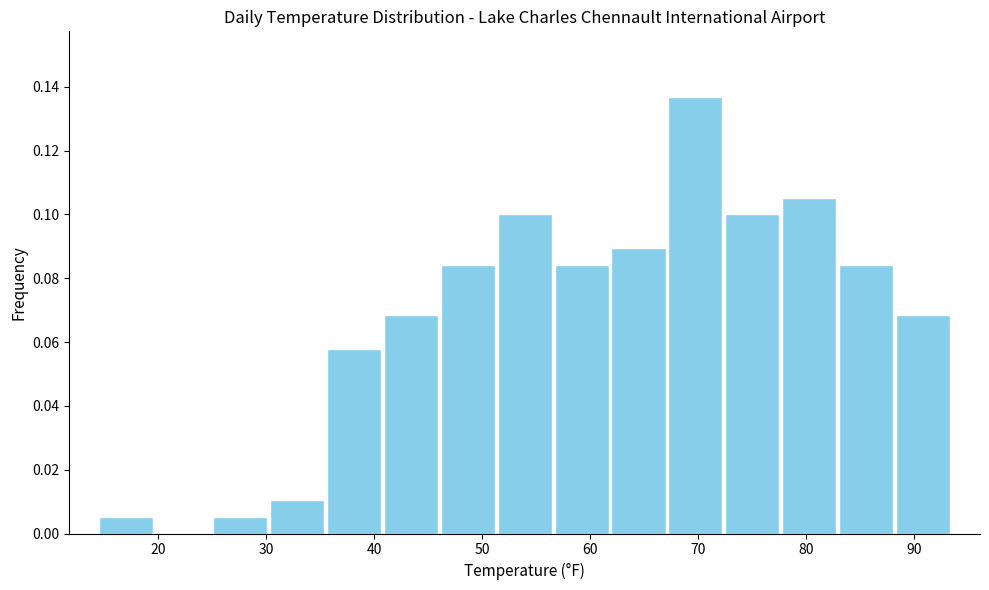

What is the height of the bar covering 88 to 94 on the x-axis? Neither the bar edges nor the heights are printed on the chart, so give them approximately, as read against the axes.

0.068